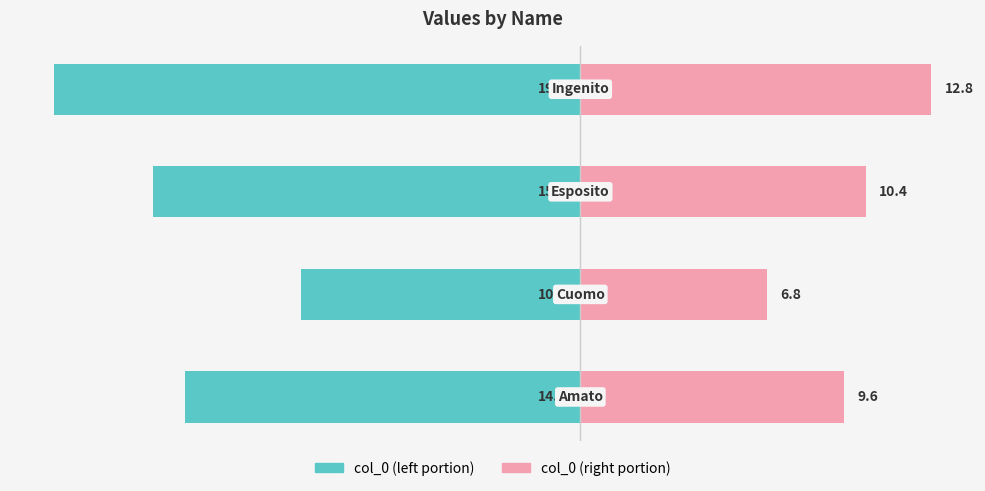

Count the number of data series in this chart.

2